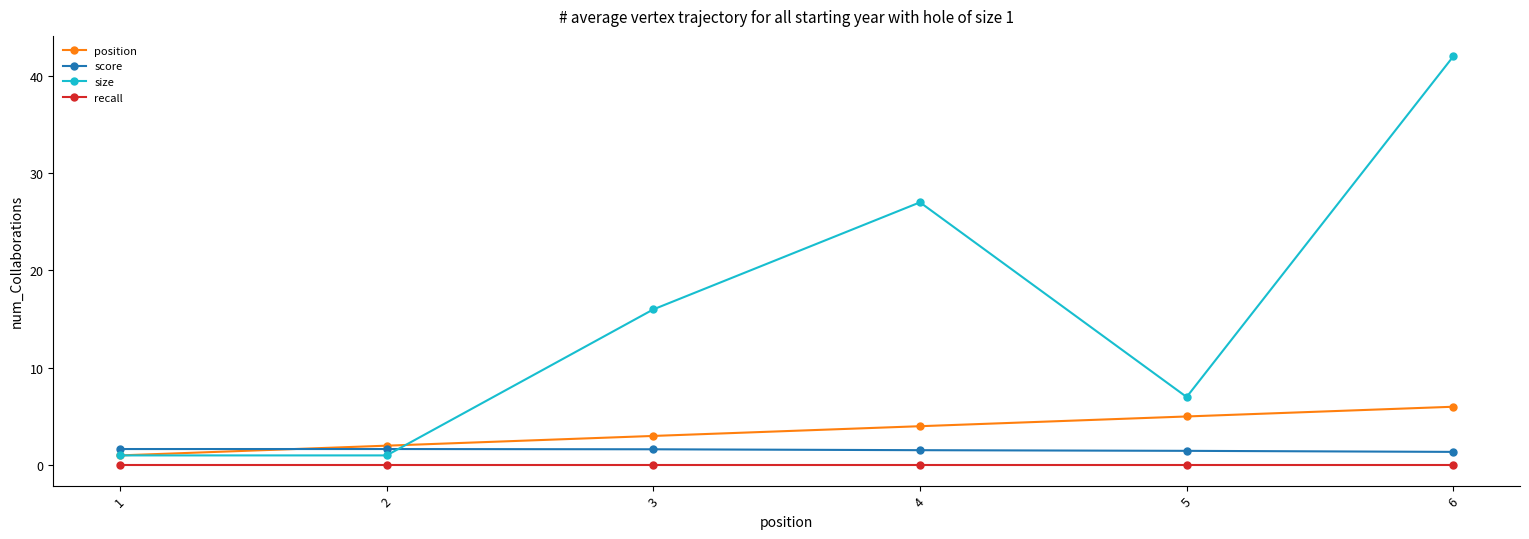

Which series has the widest spread of values?

size